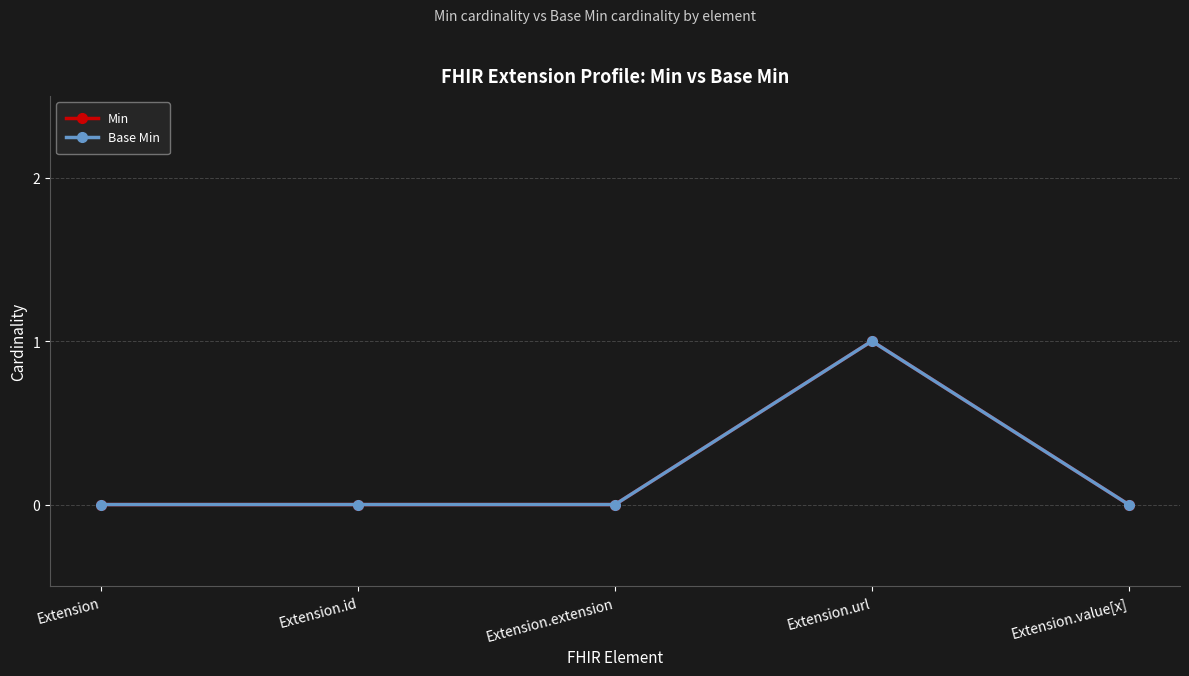

Is this an area chart (filled region under the line)?

No